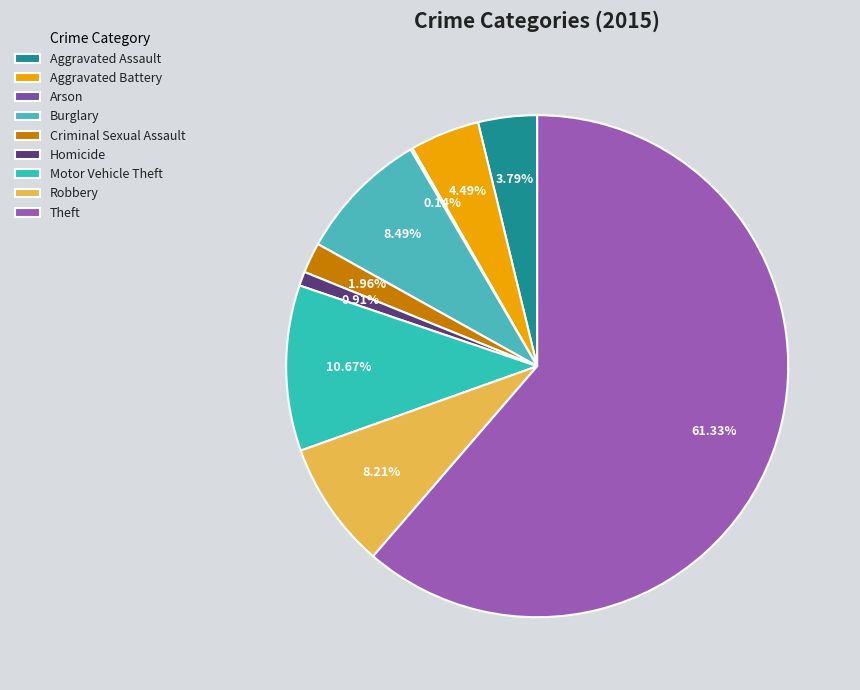

To the nearest percent, what percentage of the pie is Aggravated Battery?

4%